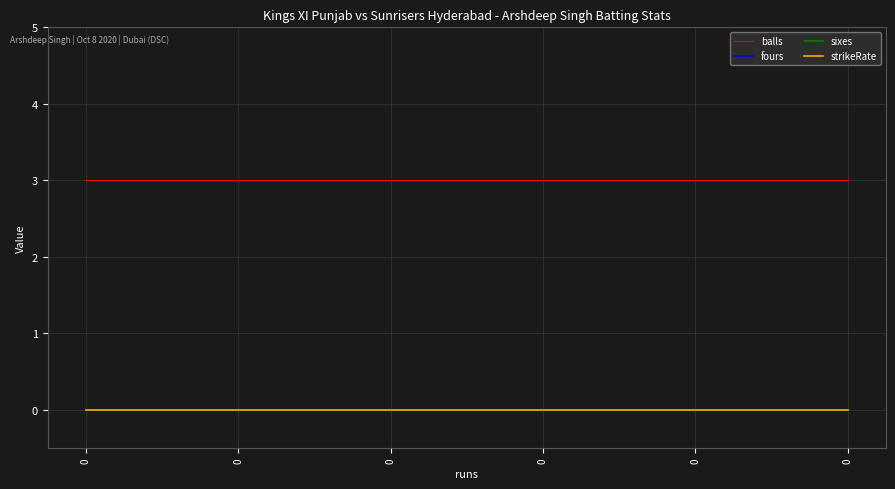

Is this an area chart (filled region under the line)?

No